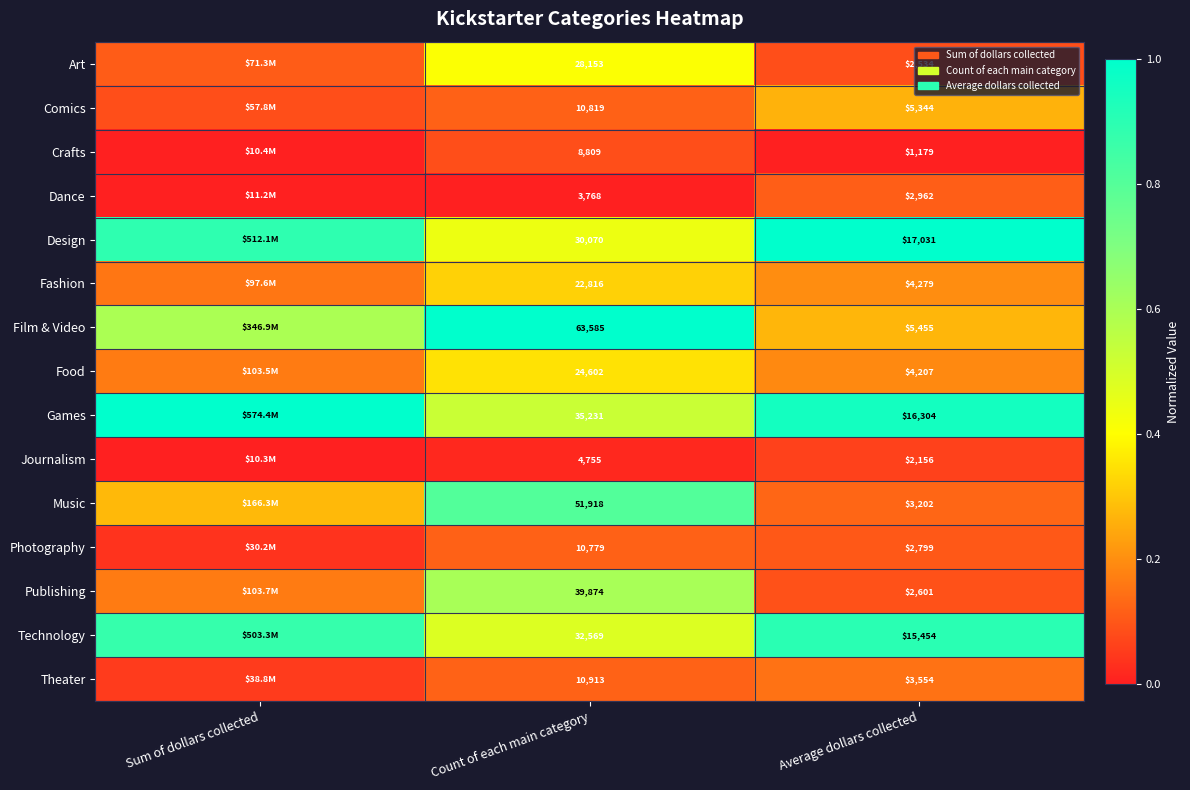

At Count of each main category, list the series in order from smallest to largest.

Dance, Journalism, Crafts, Photography, Comics, Theater, Fashion, Food, Art, Design, Technology, Games, Publishing, Music, Film & Video